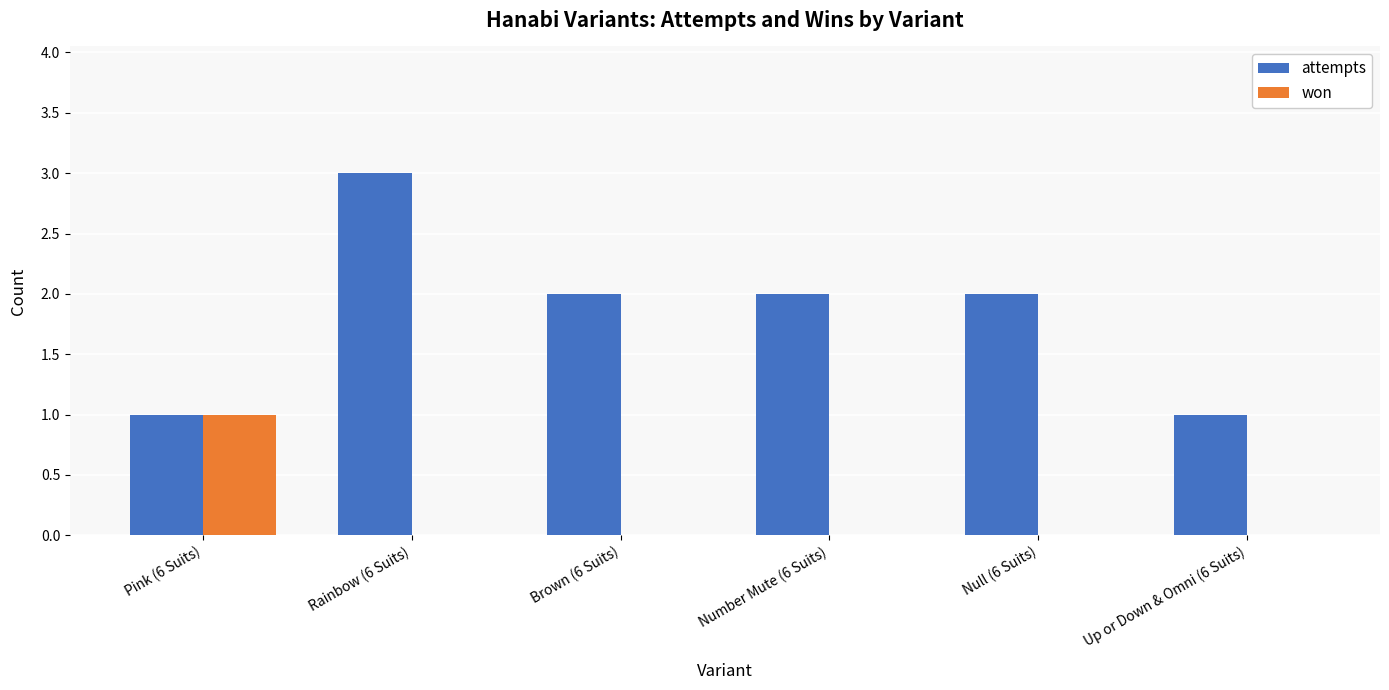

Which series changed the most between Pink (6 Suits) and Rainbow (6 Suits)?

attempts